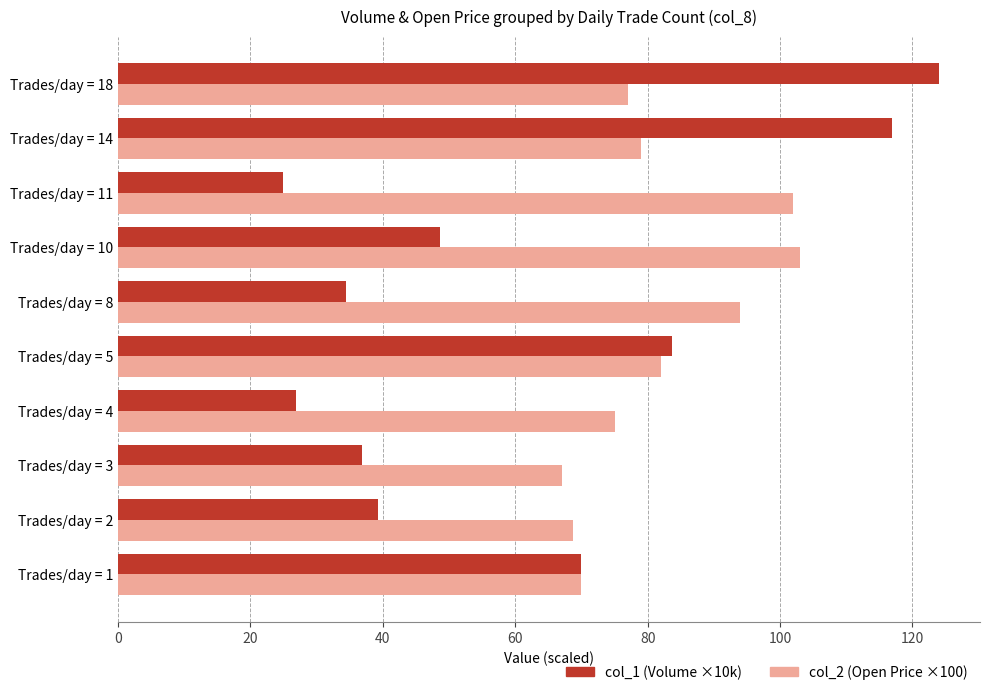

Which series has the largest range (max minus min)?

col_1 (Volume ×10k)